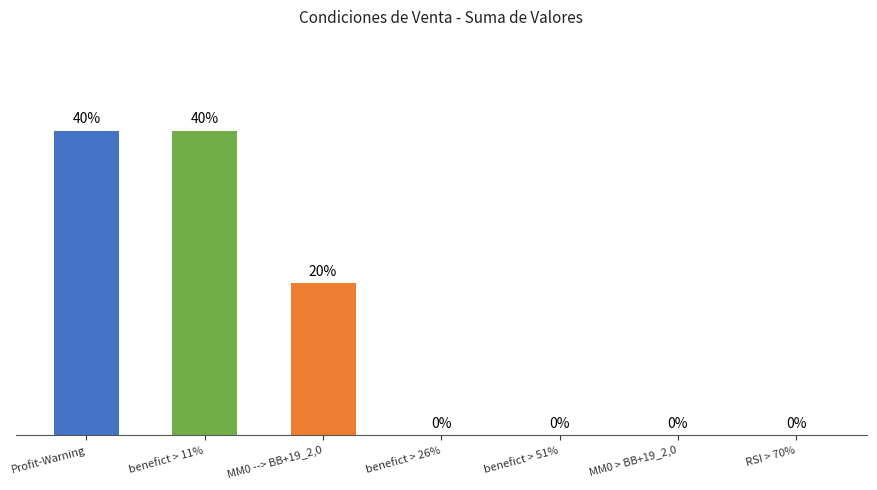

Where is the data nearest to the value 1?

MM0 --> BB+19_2,0